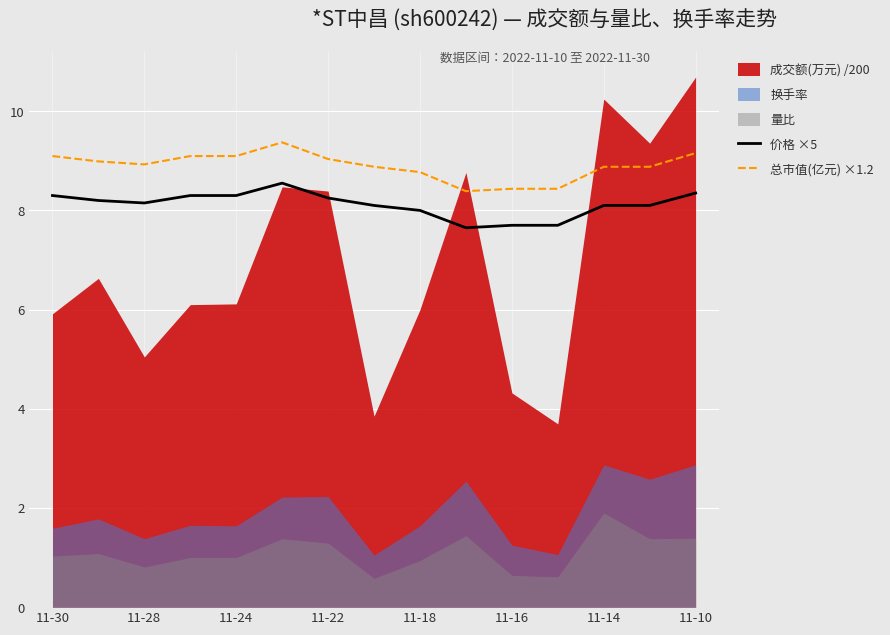

What is the highest value of the 价格 ×5 series?

8.6